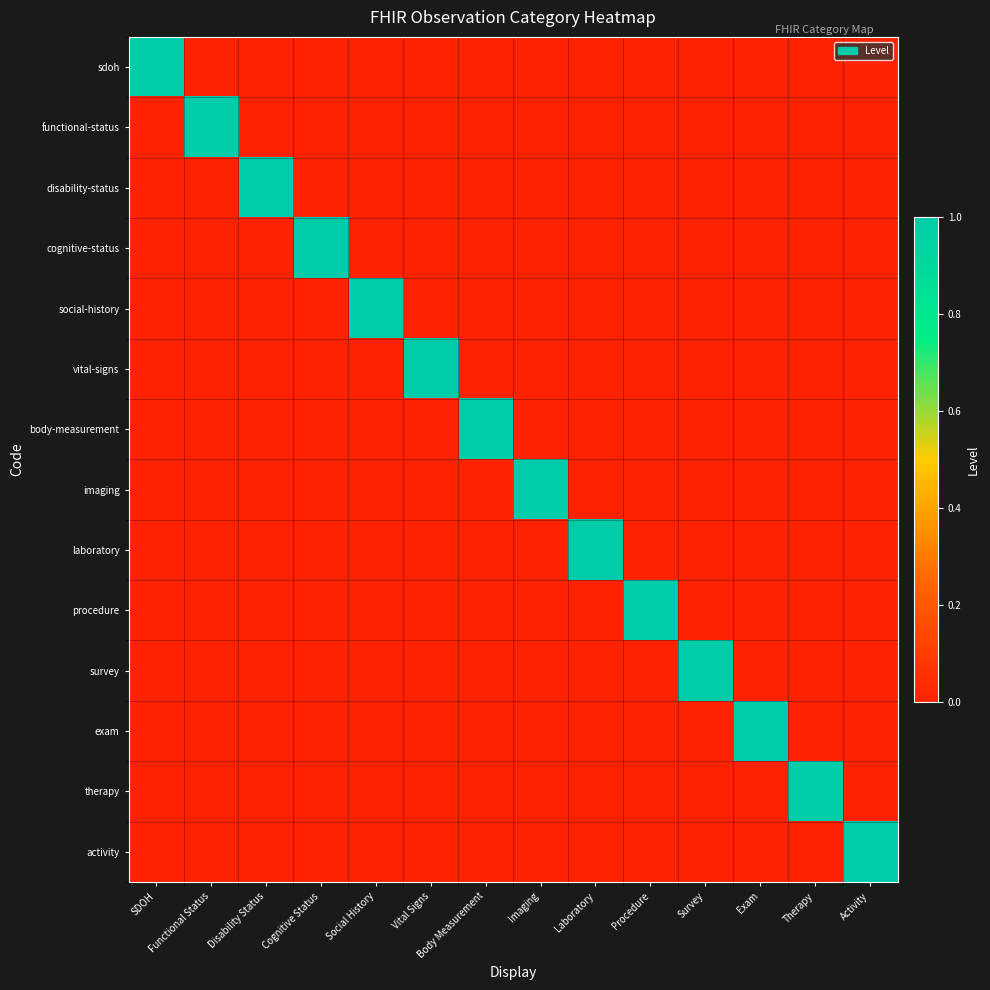

Reading left to right, what are all the values shown in this chart?

sdoh: SDOH=1	Functional Status=0	Disability Status=0	Cognitive Status=0	Social History=0	Vital Signs=0	Body Measurement=0	Imaging=0	Laboratory=0	Procedure=0	Survey=0	Exam=0	Therapy=0	Activity=0
functional-status: SDOH=0	Functional Status=1	Disability Status=0	Cognitive Status=0	Social History=0	Vital Signs=0	Body Measurement=0	Imaging=0	Laboratory=0	Procedure=0	Survey=0	Exam=0	Therapy=0	Activity=0
disability-status: SDOH=0	Functional Status=0	Disability Status=1	Cognitive Status=0	Social History=0	Vital Signs=0	Body Measurement=0	Imaging=0	Laboratory=0	Procedure=0	Survey=0	Exam=0	Therapy=0	Activity=0
cognitive-status: SDOH=0	Functional Status=0	Disability Status=0	Cognitive Status=1	Social History=0	Vital Signs=0	Body Measurement=0	Imaging=0	Laboratory=0	Procedure=0	Survey=0	Exam=0	Therapy=0	Activity=0
social-history: SDOH=0	Functional Status=0	Disability Status=0	Cognitive Status=0	Social History=1	Vital Signs=0	Body Measurement=0	Imaging=0	Laboratory=0	Procedure=0	Survey=0	Exam=0	Therapy=0	Activity=0
vital-signs: SDOH=0	Functional Status=0	Disability Status=0	Cognitive Status=0	Social History=0	Vital Signs=1	Body Measurement=0	Imaging=0	Laboratory=0	Procedure=0	Survey=0	Exam=0	Therapy=0	Activity=0
body-measurement: SDOH=0	Functional Status=0	Disability Status=0	Cognitive Status=0	Social History=0	Vital Signs=0	Body Measurement=1	Imaging=0	Laboratory=0	Procedure=0	Survey=0	Exam=0	Therapy=0	Activity=0
imaging: SDOH=0	Functional Status=0	Disability Status=0	Cognitive Status=0	Social History=0	Vital Signs=0	Body Measurement=0	Imaging=1	Laboratory=0	Procedure=0	Survey=0	Exam=0	Therapy=0	Activity=0
laboratory: SDOH=0	Functional Status=0	Disability Status=0	Cognitive Status=0	Social History=0	Vital Signs=0	Body Measurement=0	Imaging=0	Laboratory=1	Procedure=0	Survey=0	Exam=0	Therapy=0	Activity=0
procedure: SDOH=0	Functional Status=0	Disability Status=0	Cognitive Status=0	Social History=0	Vital Signs=0	Body Measurement=0	Imaging=0	Laboratory=0	Procedure=1	Survey=0	Exam=0	Therapy=0	Activity=0
survey: SDOH=0	Functional Status=0	Disability Status=0	Cognitive Status=0	Social History=0	Vital Signs=0	Body Measurement=0	Imaging=0	Laboratory=0	Procedure=0	Survey=1	Exam=0	Therapy=0	Activity=0
exam: SDOH=0	Functional Status=0	Disability Status=0	Cognitive Status=0	Social History=0	Vital Signs=0	Body Measurement=0	Imaging=0	Laboratory=0	Procedure=0	Survey=0	Exam=1	Therapy=0	Activity=0
therapy: SDOH=0	Functional Status=0	Disability Status=0	Cognitive Status=0	Social History=0	Vital Signs=0	Body Measurement=0	Imaging=0	Laboratory=0	Procedure=0	Survey=0	Exam=0	Therapy=1	Activity=0
activity: SDOH=0	Functional Status=0	Disability Status=0	Cognitive Status=0	Social History=0	Vital Signs=0	Body Measurement=0	Imaging=0	Laboratory=0	Procedure=0	Survey=0	Exam=0	Therapy=0	Activity=1